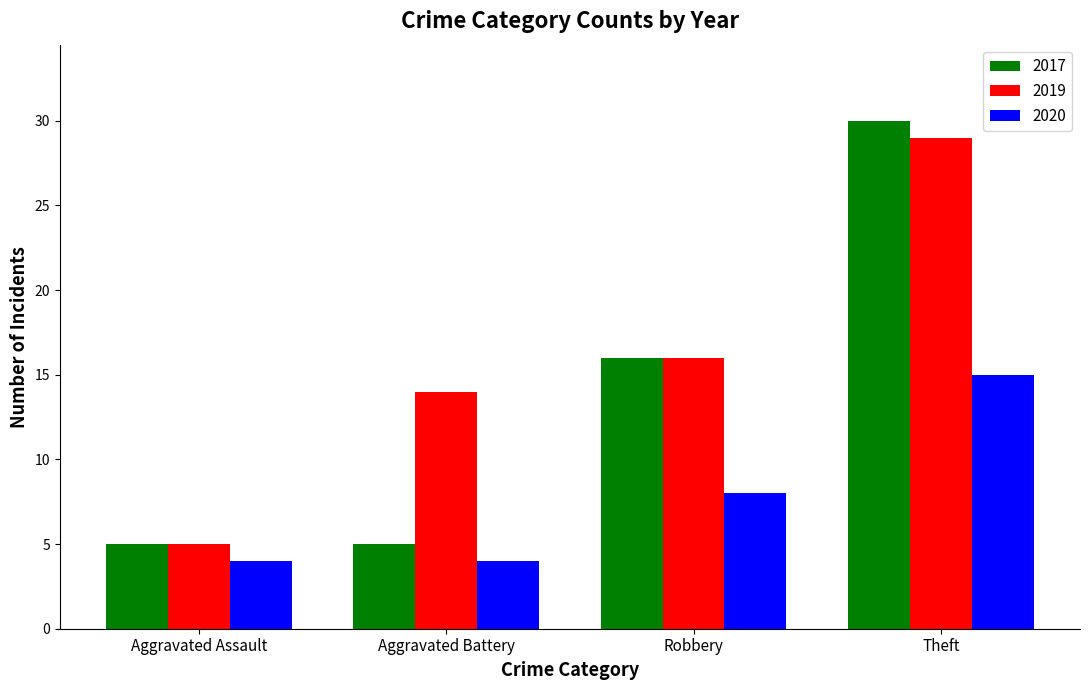

At which label does 2020 reach its peak?

Theft